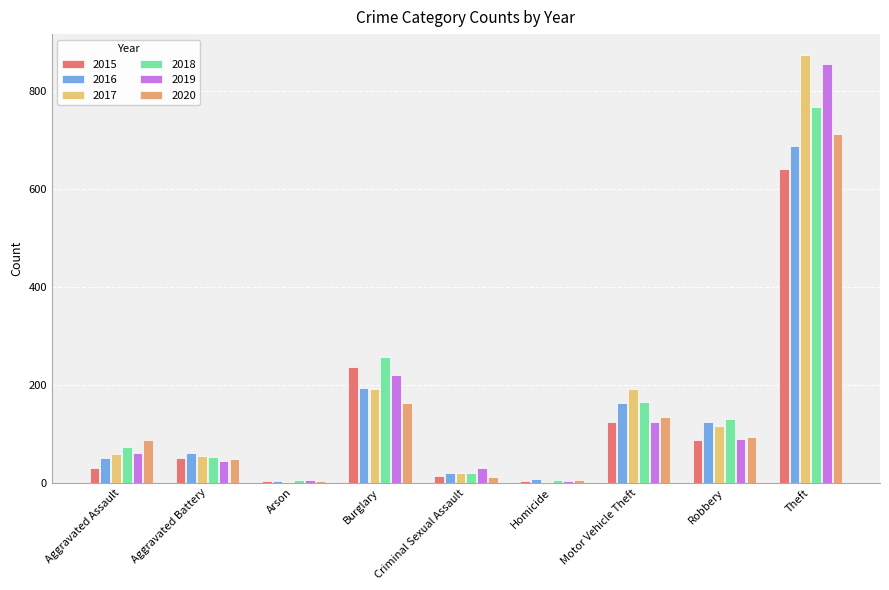

Rank the series by their maximum value, from lowest to highest.

2015, 2016, 2020, 2018, 2019, 2017